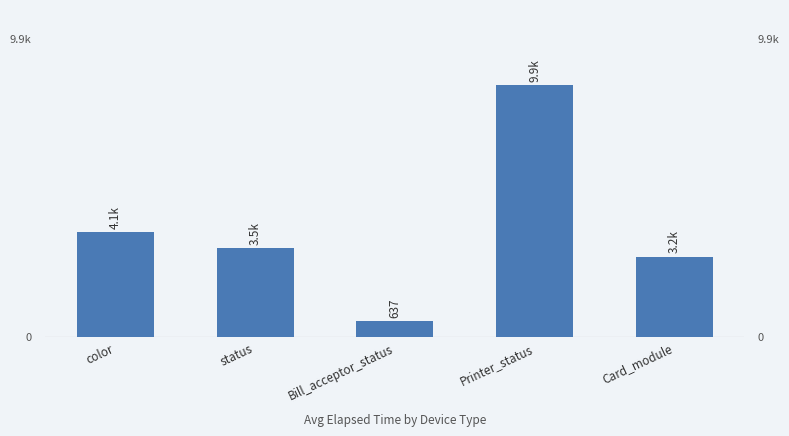

What is the label of the 2nd bar from the right?

Printer_status